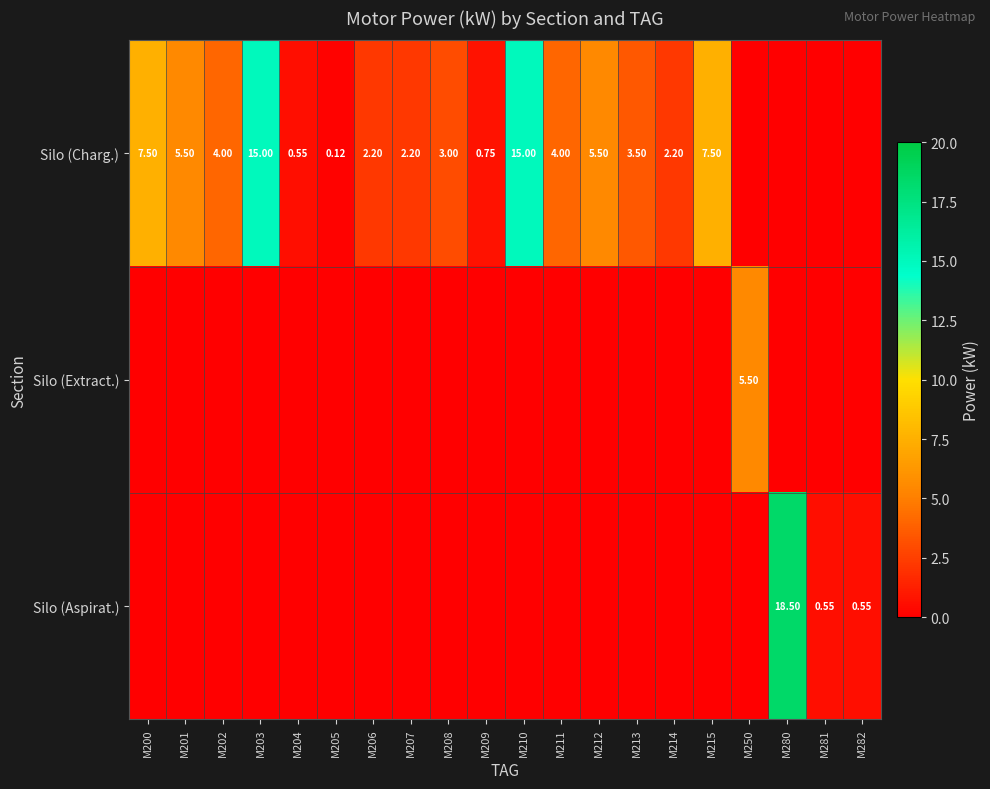

At which category is the sum across all series the highest?

M280